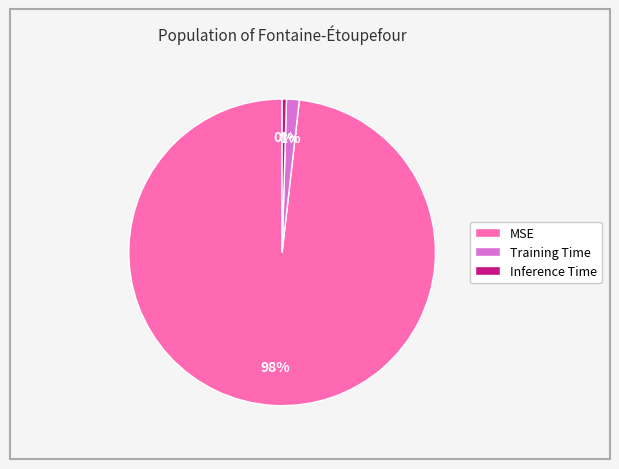

Between Training Time and MSE, which is larger?

MSE